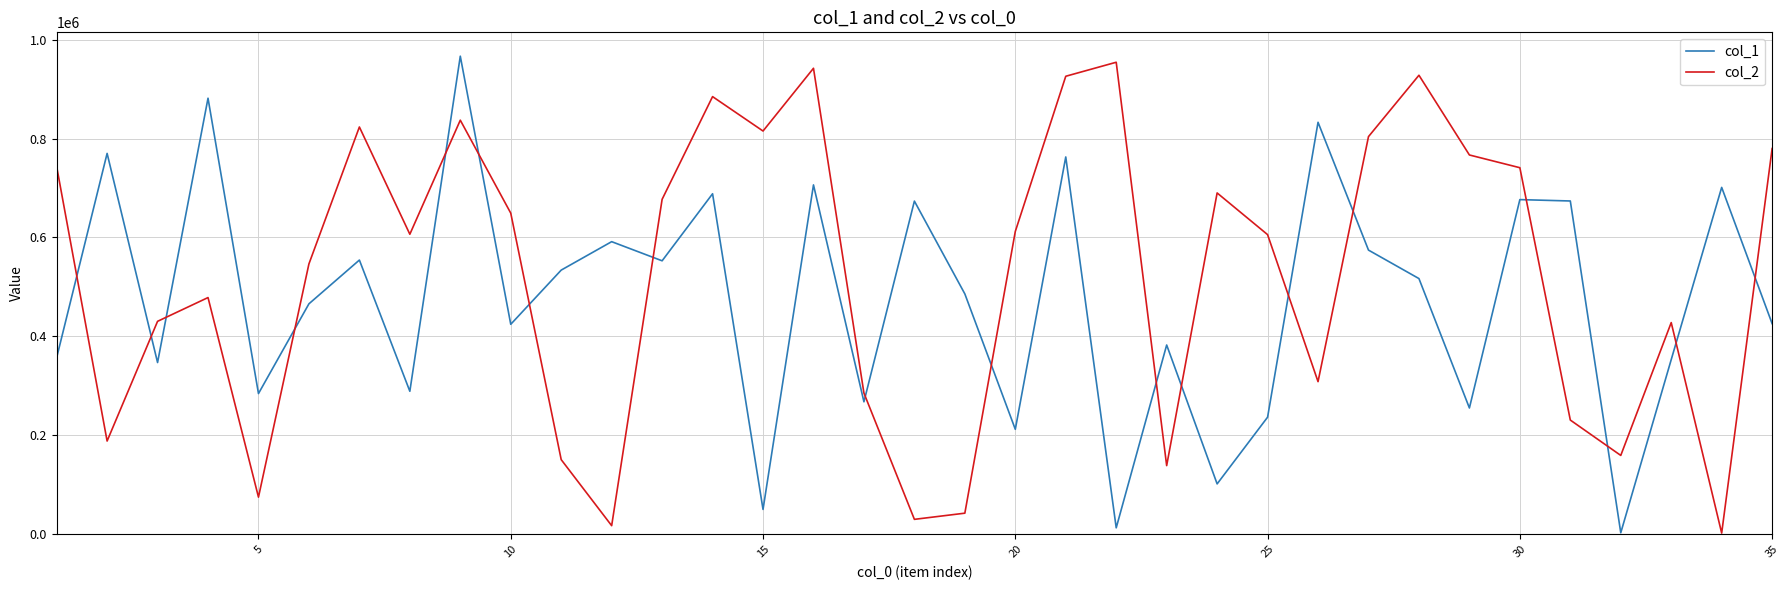

List the series in order of their peak value, highest first.

col_1, col_2